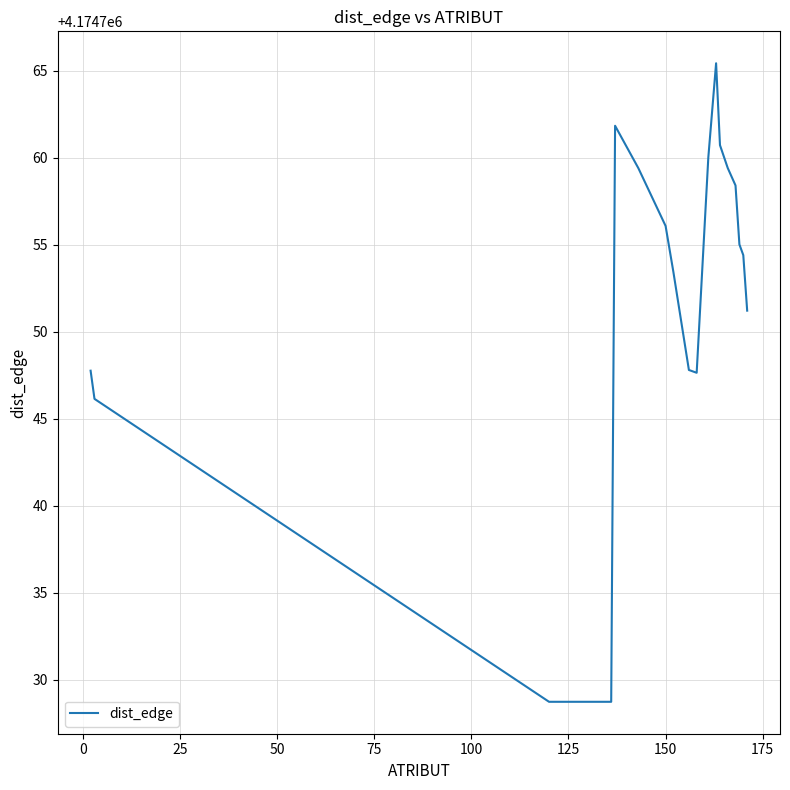

Count the number of data series in this chart.

1